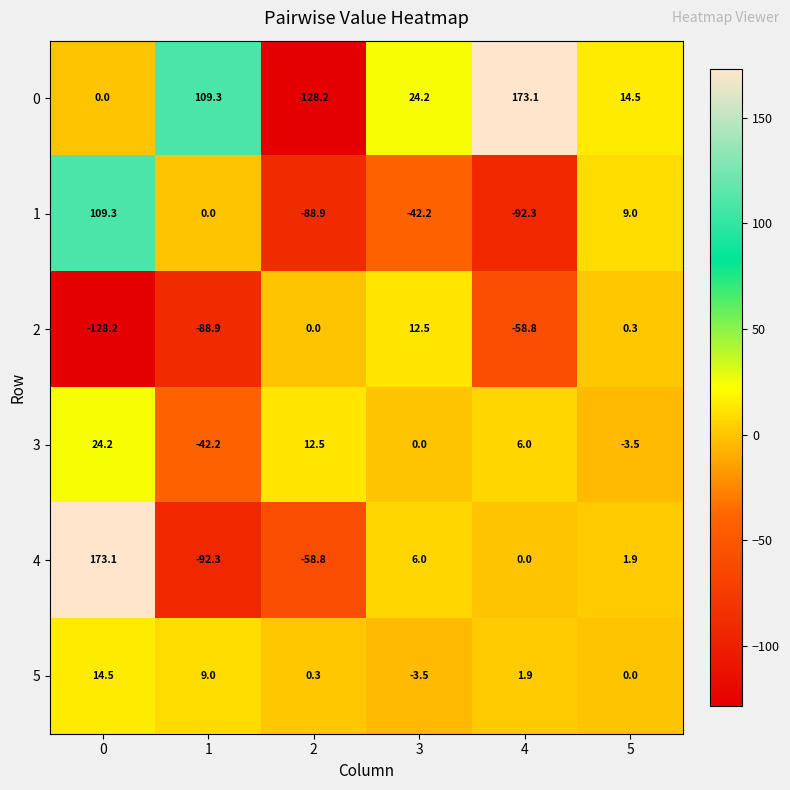

List the labels in order of 1 value, smallest first.

4, 2, 3, 1, 5, 0